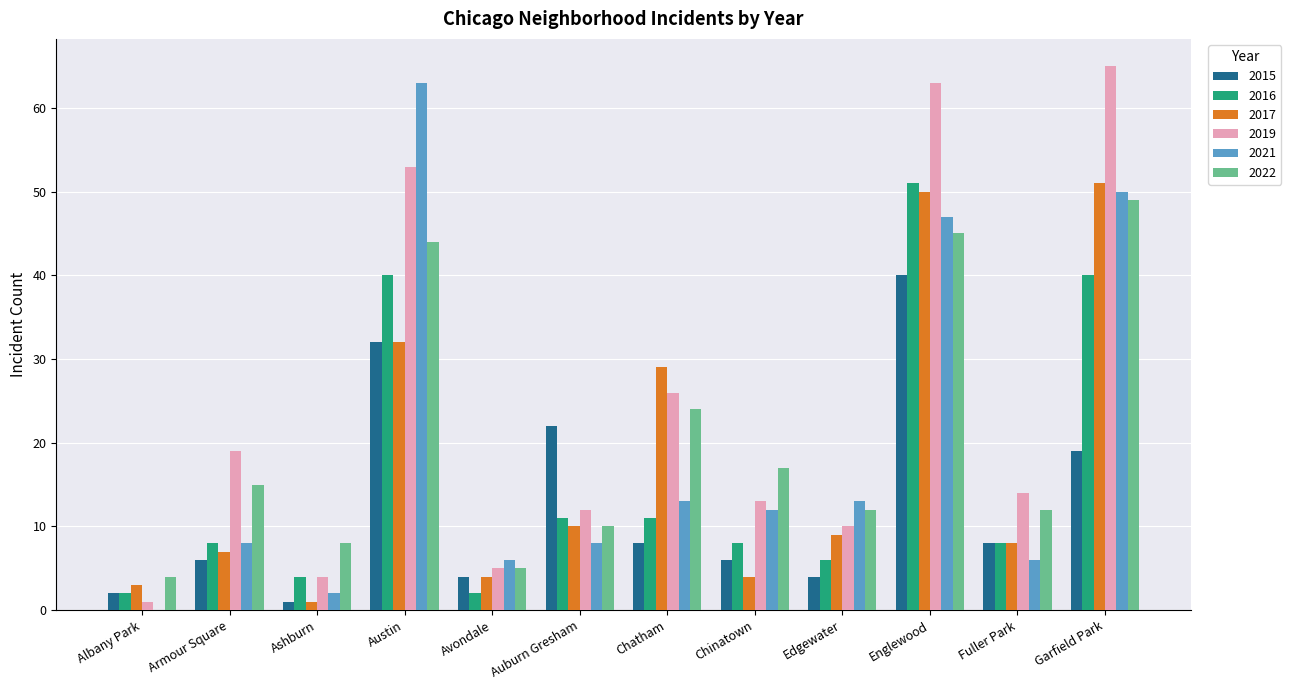

What are all the series names shown in the legend?

2015, 2016, 2017, 2019, 2021, 2022